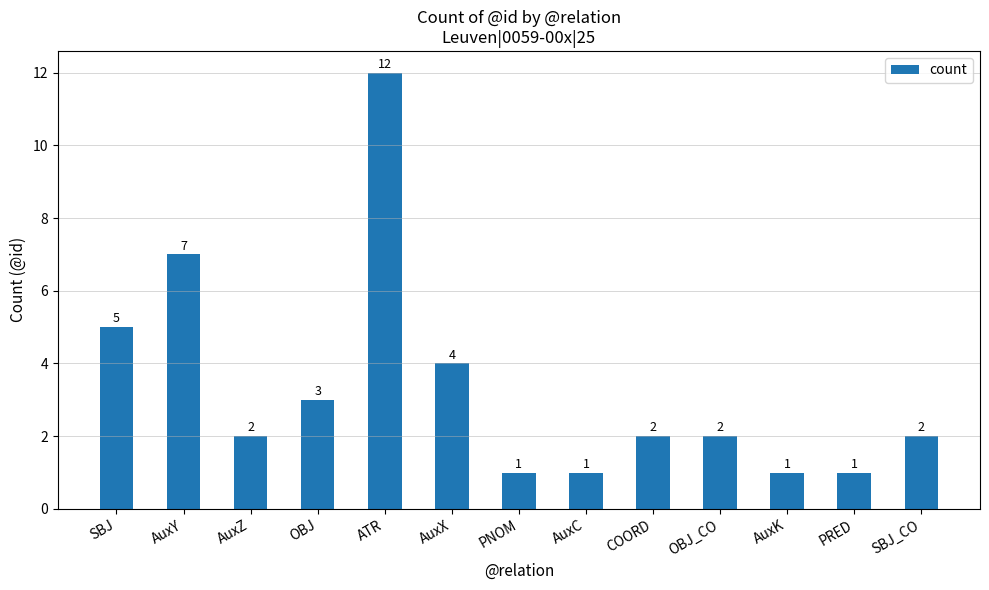

Is it true that the value at OBJ is 5?

False